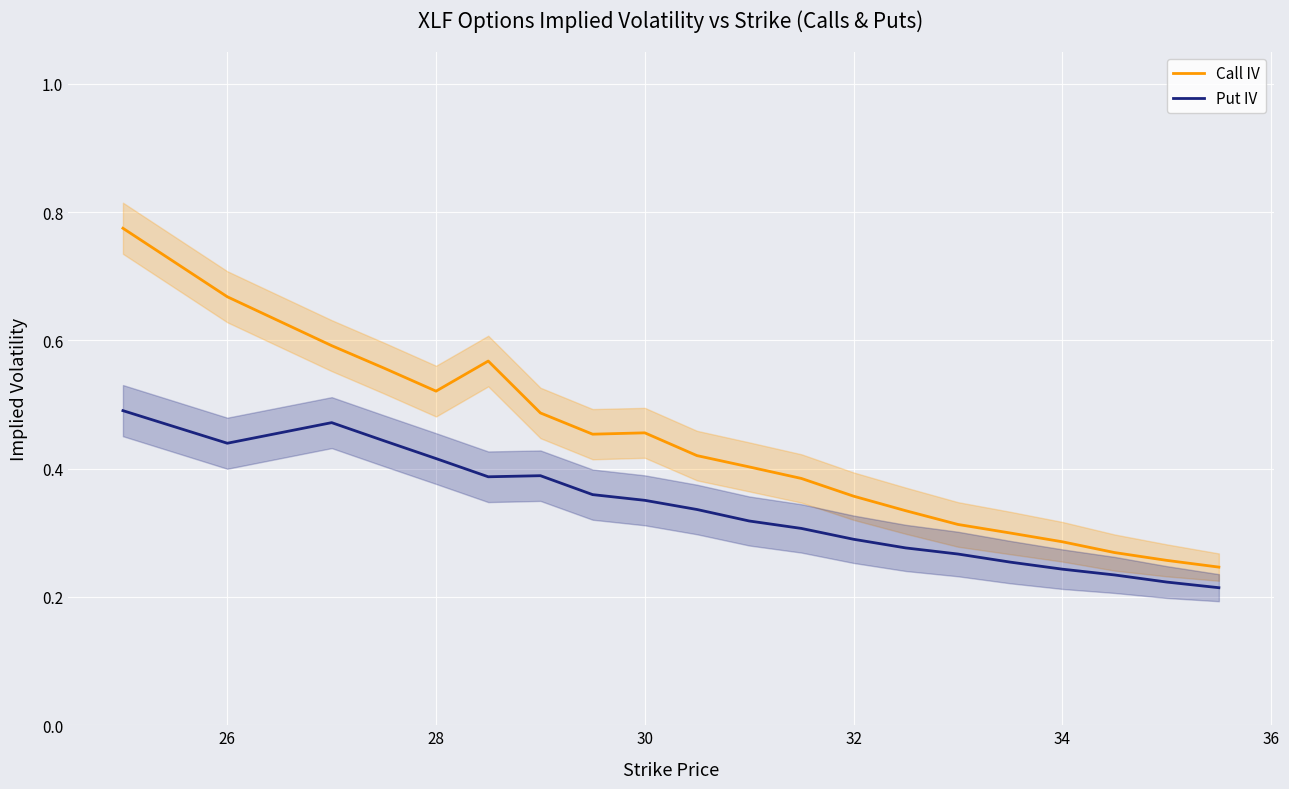

The value of Call IV at 32 is 0.8. True or false?

False